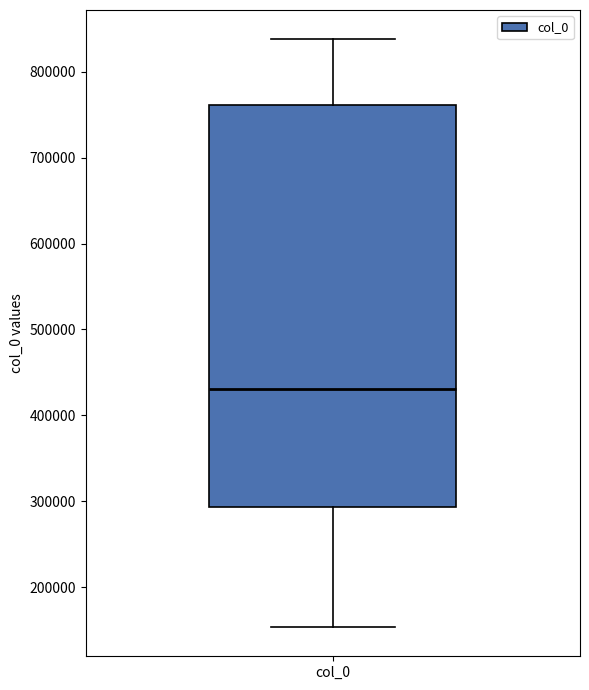

Where does the lower whisker of the box for col_0 end on the y-axis? The values are not printed on the chart, so give them approximately, as read against the axis.

150000